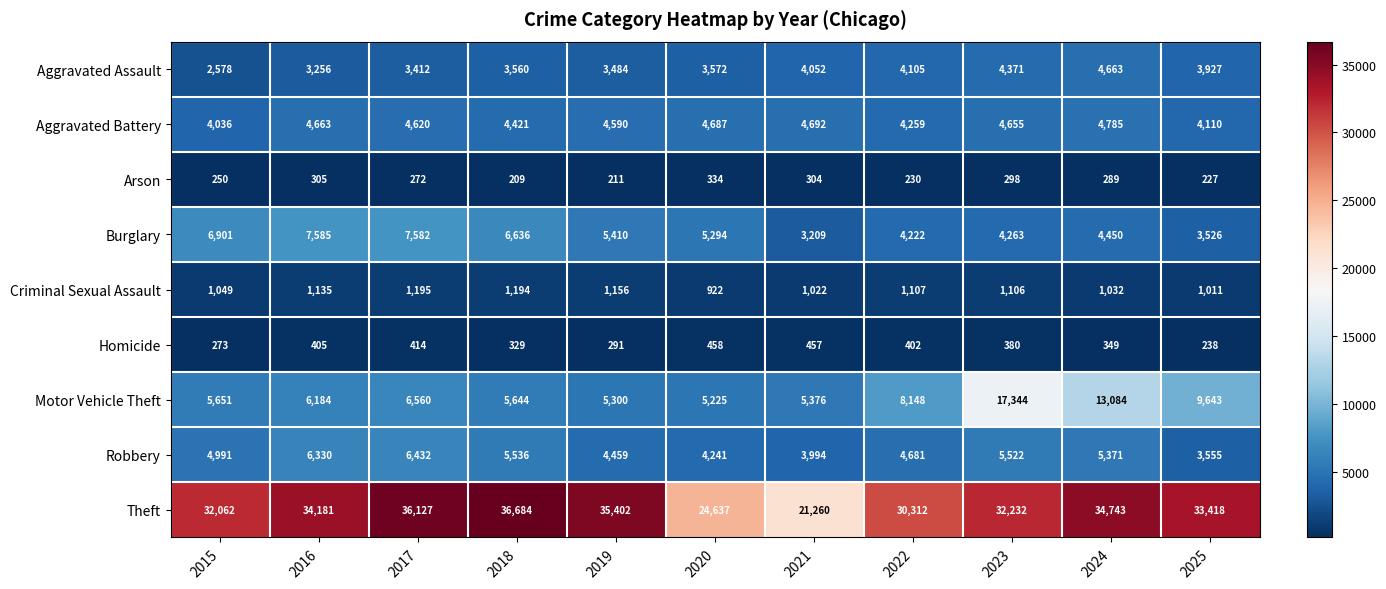

What is the difference between the maximum and second lowest values in the Aggravated Battery series?

675